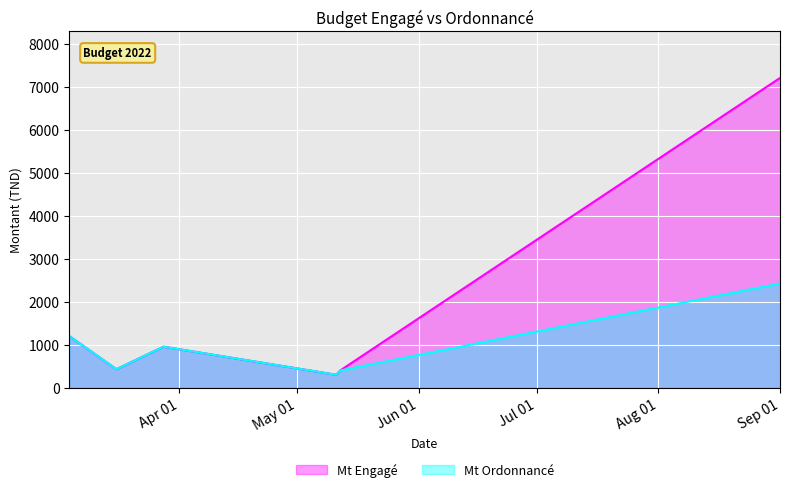

How many interior local valleys does the Mt Ordonnancé series have?

2